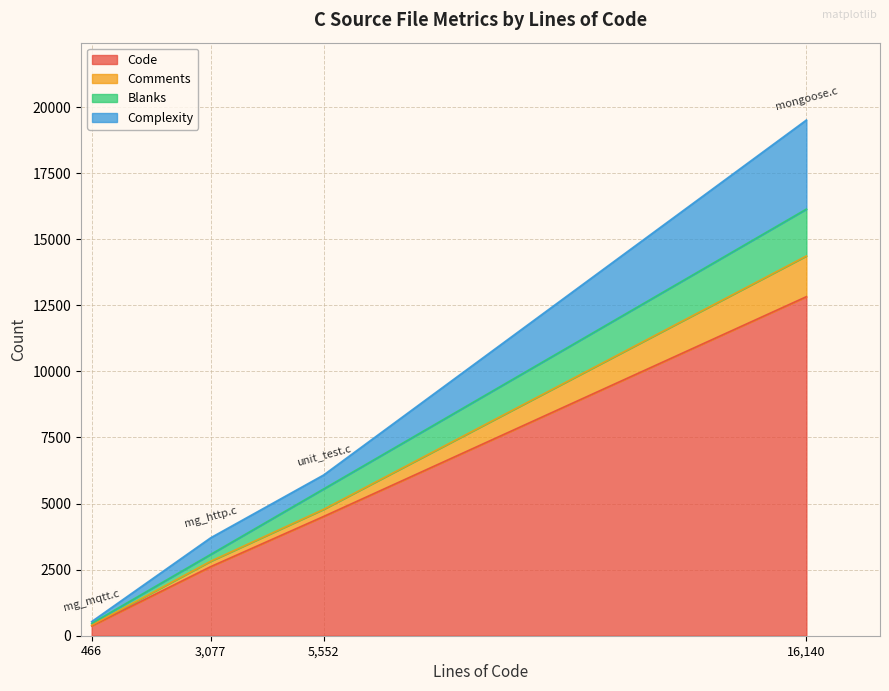

Which series has the widest spread of values?

Code